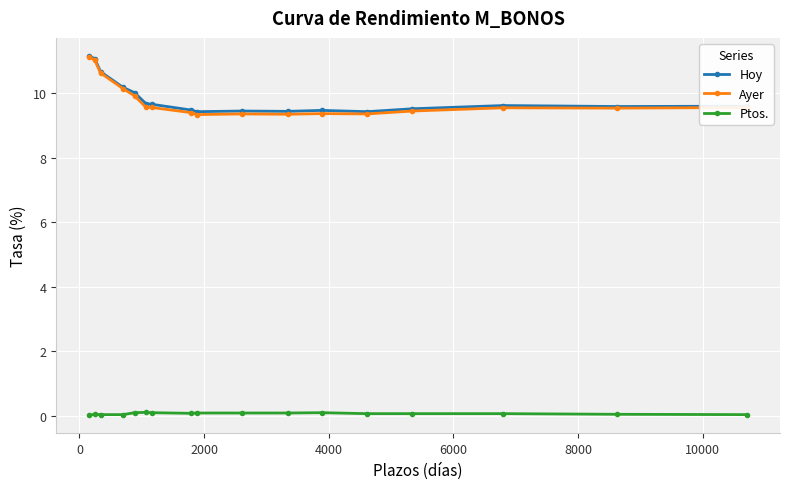

How many Ptos. values are between 0 and 1?

17